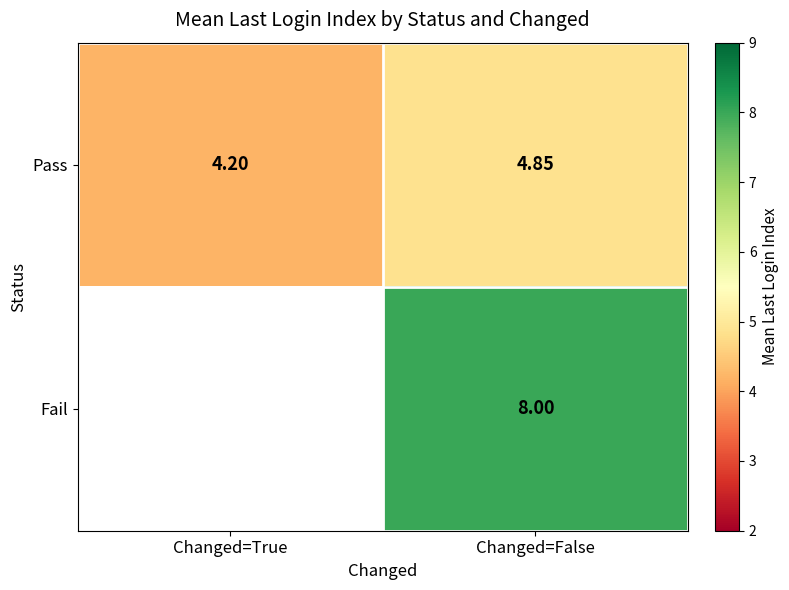

List the labels in order of Pass value, largest first.

Changed=False, Changed=True